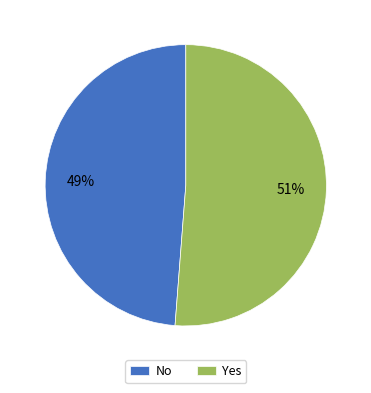

Which slice is the largest?

Yes